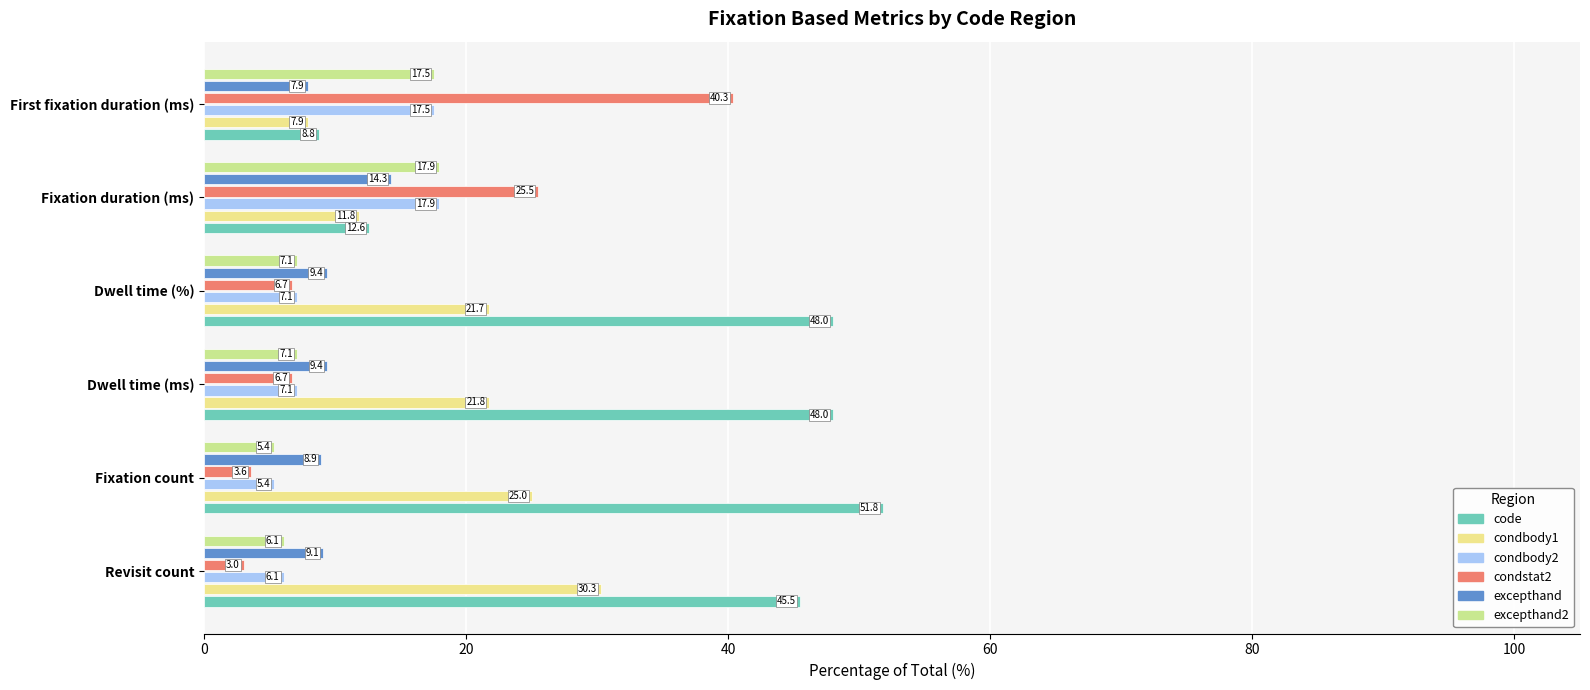

What is the approximate value of code at Dwell time (%)?

48.0